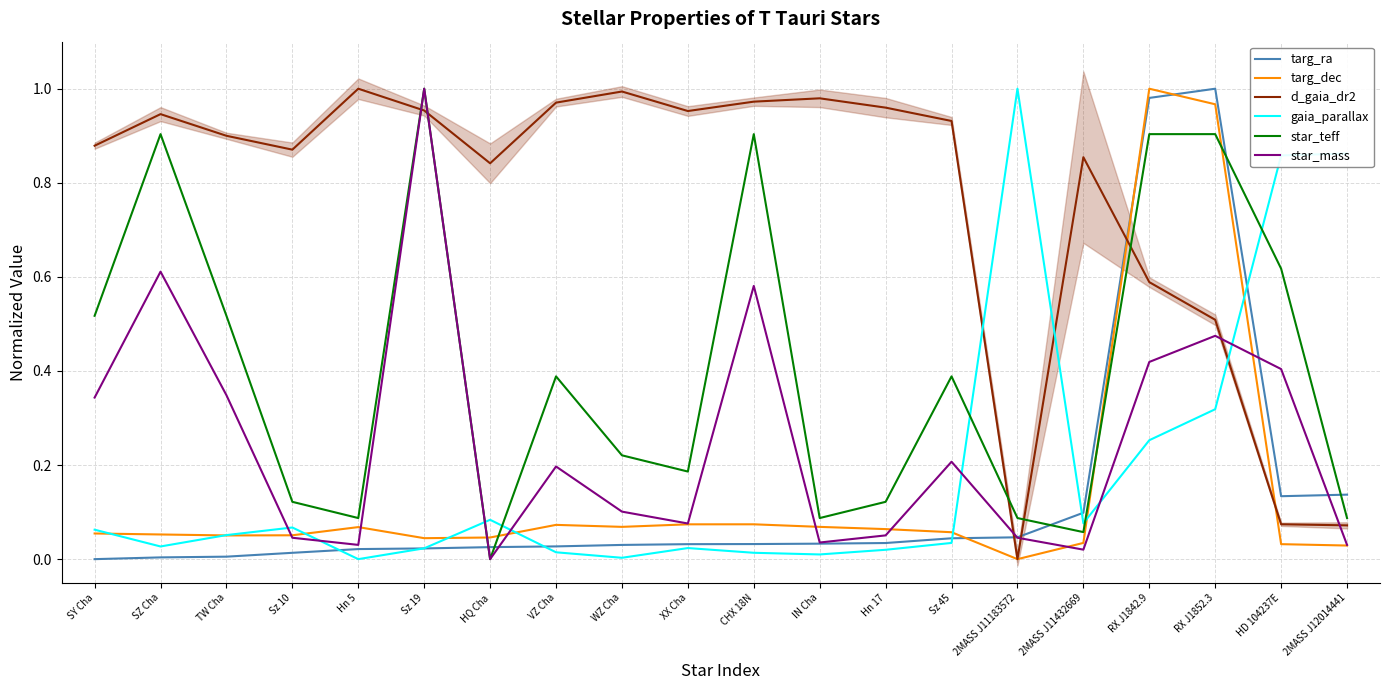

In star_teff, how many points are higher than both neighbors (excluding endpoints)?

5